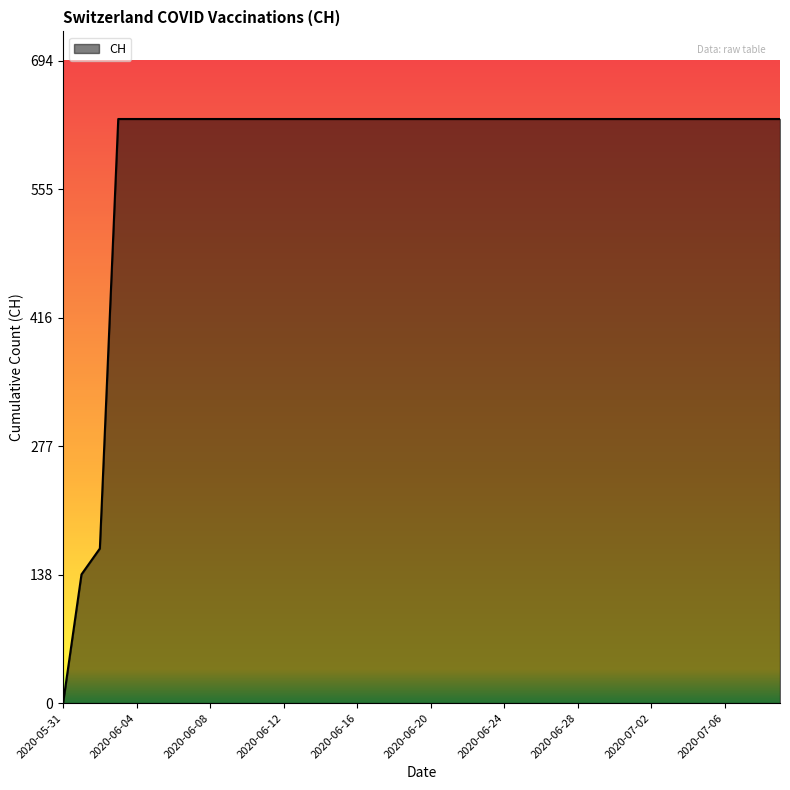

What is the sum of all values?

23653